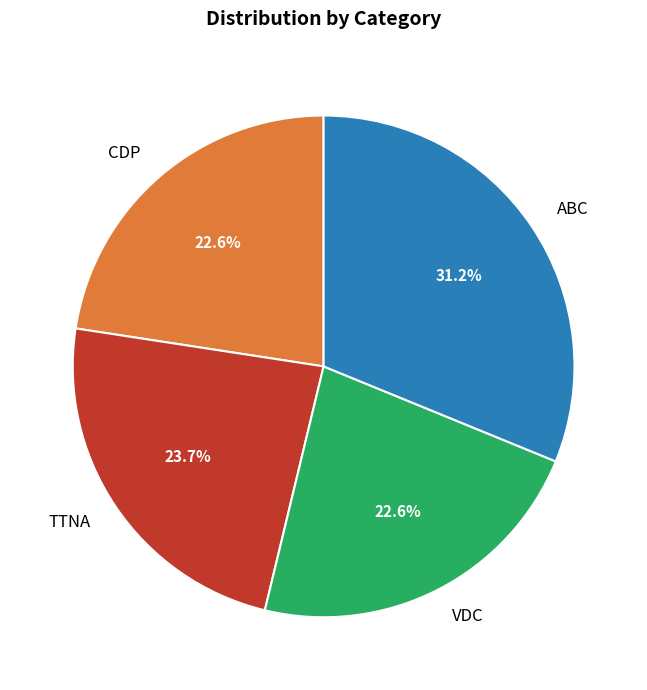

How many slices are in this pie chart?

4